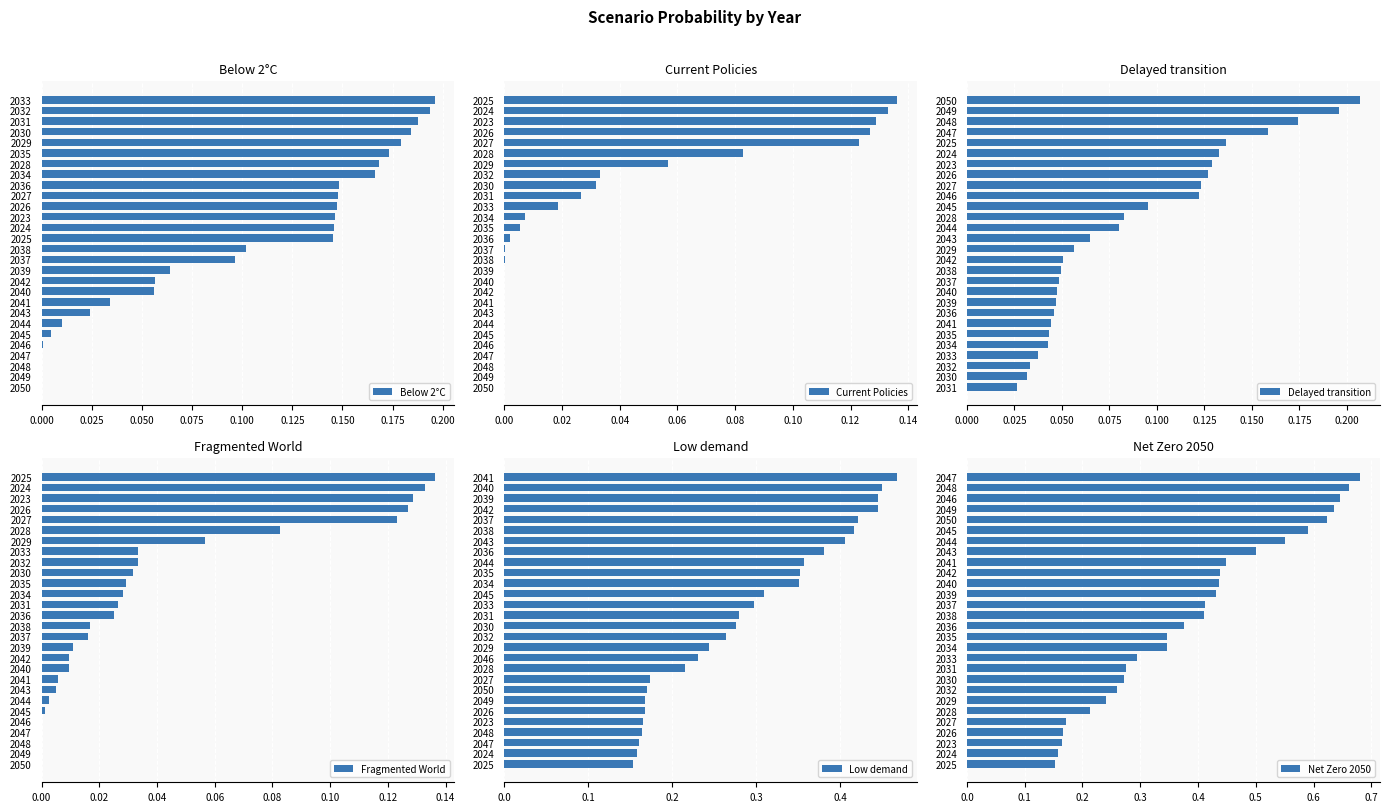

What is the difference between the maximum and second lowest values in the Delayed transition series?

0.2